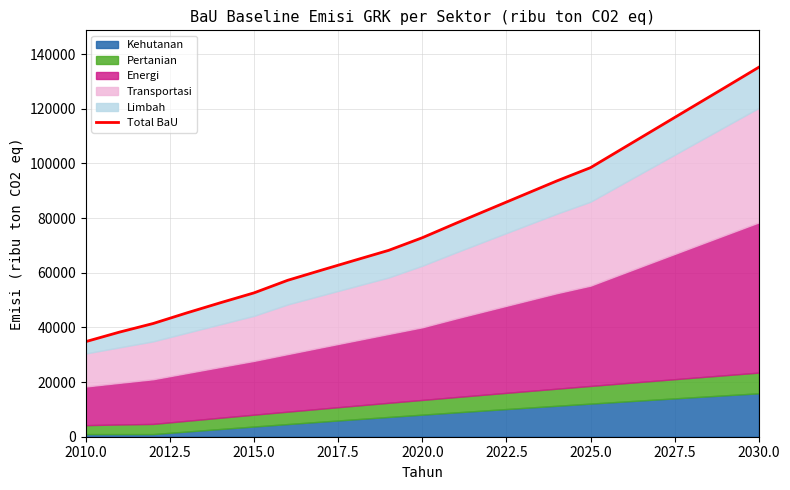

The value at 2020.0 is 72823.6. True or false?

True